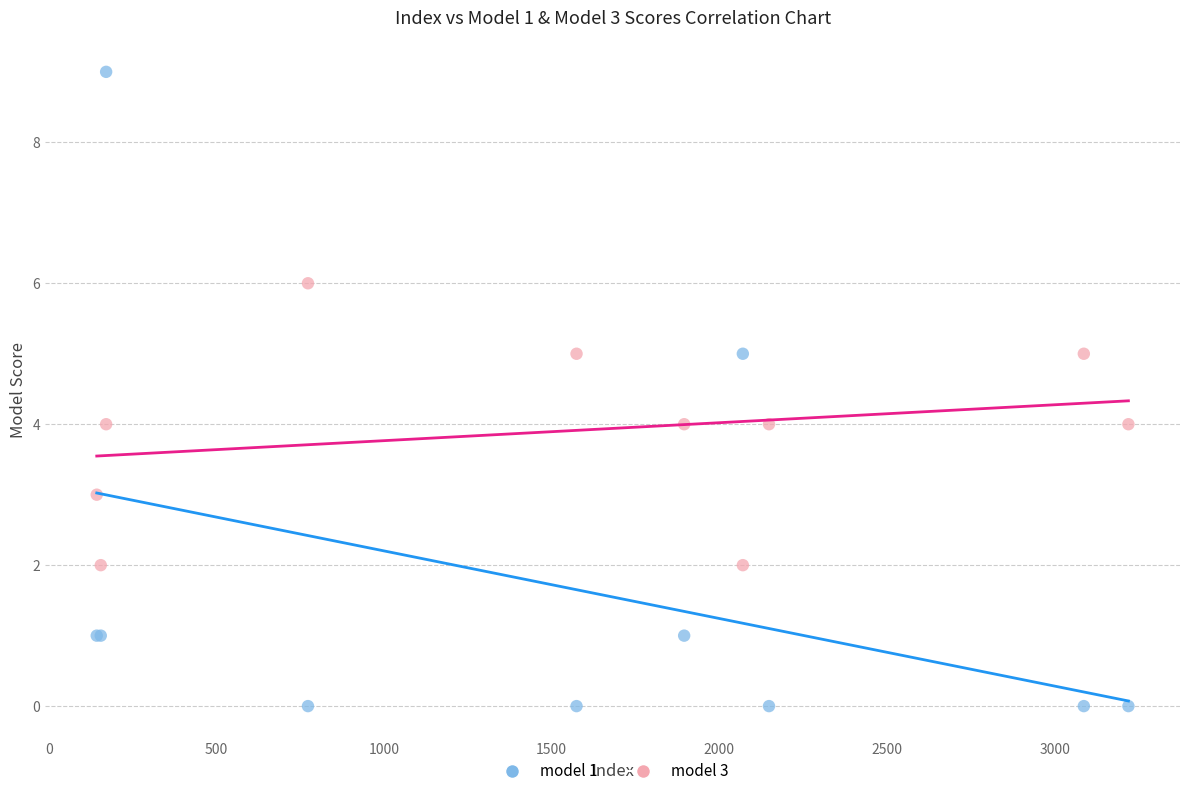

What is the X range (max minus min) for the scatter plot?

3077